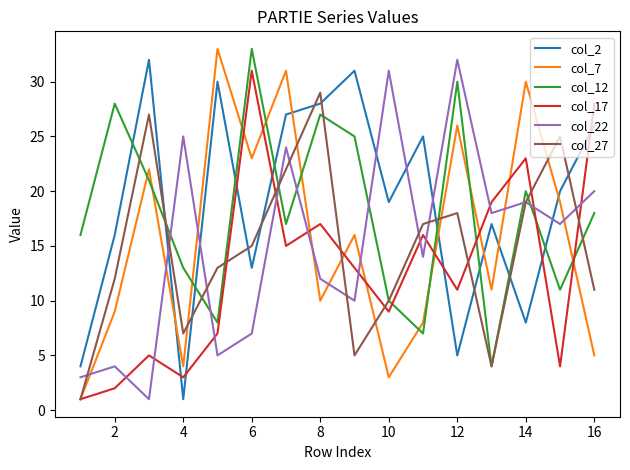

True or false: col_22 has more than 2 interior local peaks.

True